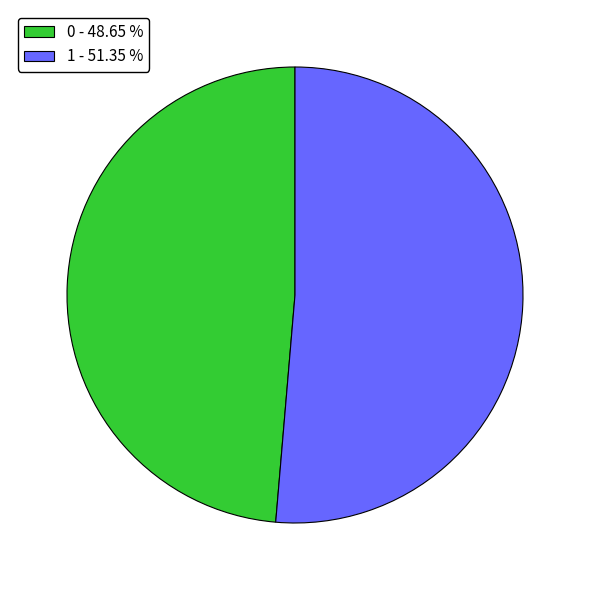

True or false: 0 accounts for 49% of the total.

True